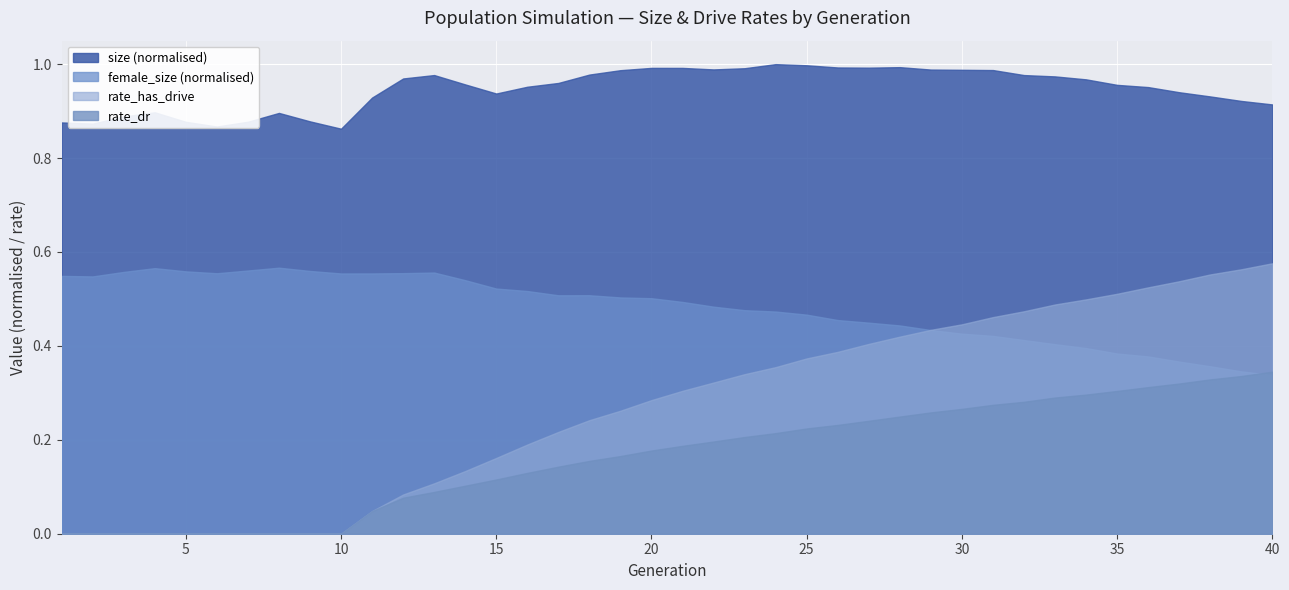

Reading left to right, list all the values displayed in this chart.

size: 78430.0	78211.0	79570.0	80365.0	78552.0	77658.0	78567.0	80246.0	78634.0	77236.0	83177.0	86816.0	87466.0	85681.0	83946.0	85238.0	85960.0	87559.0	88396.0	88833.0	88829.0	88543.0	88769.0	89548.0	89334.0	88913.0	88875.0	88975.0	88513.0	88469.0	88420.0	87463.0	87211.0	86647.0	85595.0	85173.0	84192.0	83390.0	82529.0	81865.0
female_size: 49169.0	49067.0	49928.0	50646.0	50034.0	49671.0	50197.0	50733.0	50109.0	49631.0	49638.0	49691.0	49806.0	48352.0	46754.0	46283.0	45469.0	45479.0	45058.0	44913.0	44202.0	43298.0	42629.0	42371.0	41776.0	40746.0	40249.0	39716.0	38844.0	38153.0	37725.0	36931.0	36142.0	35404.0	34366.0	33809.0	32827.0	31932.0	30963.0	30256.0
rate_dr: 0.0	0.0	0.0	0.0	0.0	0.0	0.0	0.0	0.0	0.0	0.0	0.1	0.1	0.1	0.1	0.1	0.1	0.2	0.2	0.2	0.2	0.2	0.2	0.2	0.2	0.2	0.2	0.2	0.3	0.3	0.3	0.3	0.3	0.3	0.3	0.3	0.3	0.3	0.3	0.3
rate_has_drive: 0.0	0.0	0.0	0.0	0.0	0.0	0.0	0.0	0.0	0.0	0.0	0.1	0.1	0.1	0.2	0.2	0.2	0.2	0.3	0.3	0.3	0.3	0.3	0.4	0.4	0.4	0.4	0.4	0.4	0.4	0.5	0.5	0.5	0.5	0.5	0.5	0.5	0.6	0.6	0.6